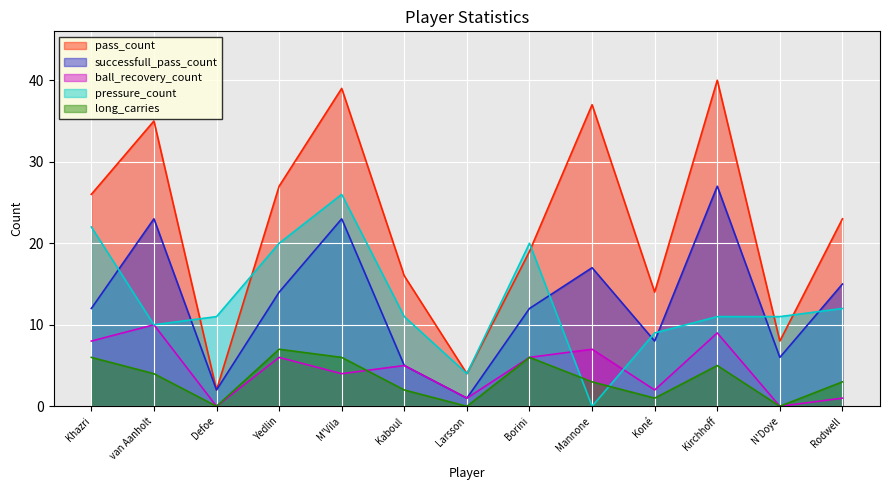

Where do pressure_count and pass_count first cross each other?

van Aanholt and Defoe